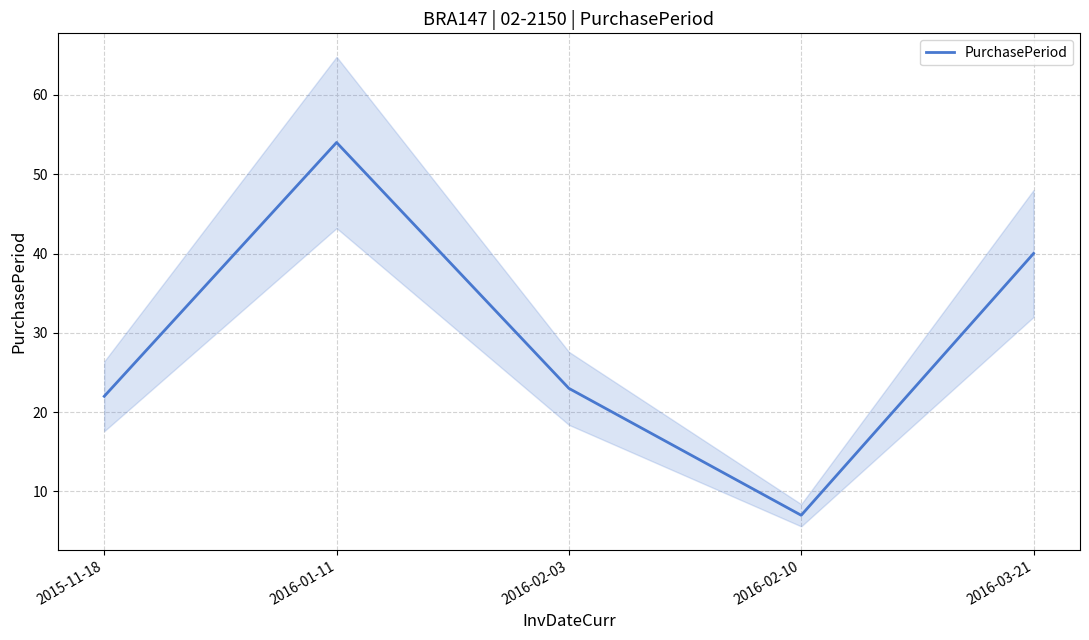

What is the difference between the values at 2016-03-21 and 2015-11-18?

18